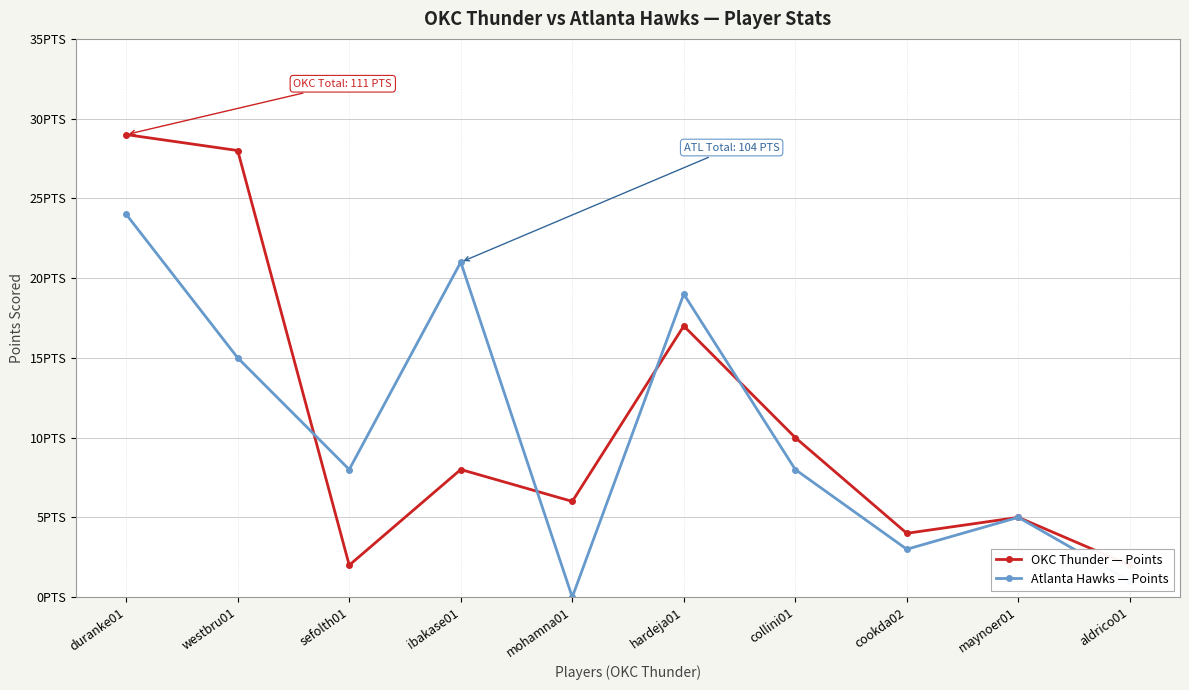

How many categories are shown in the chart?

10